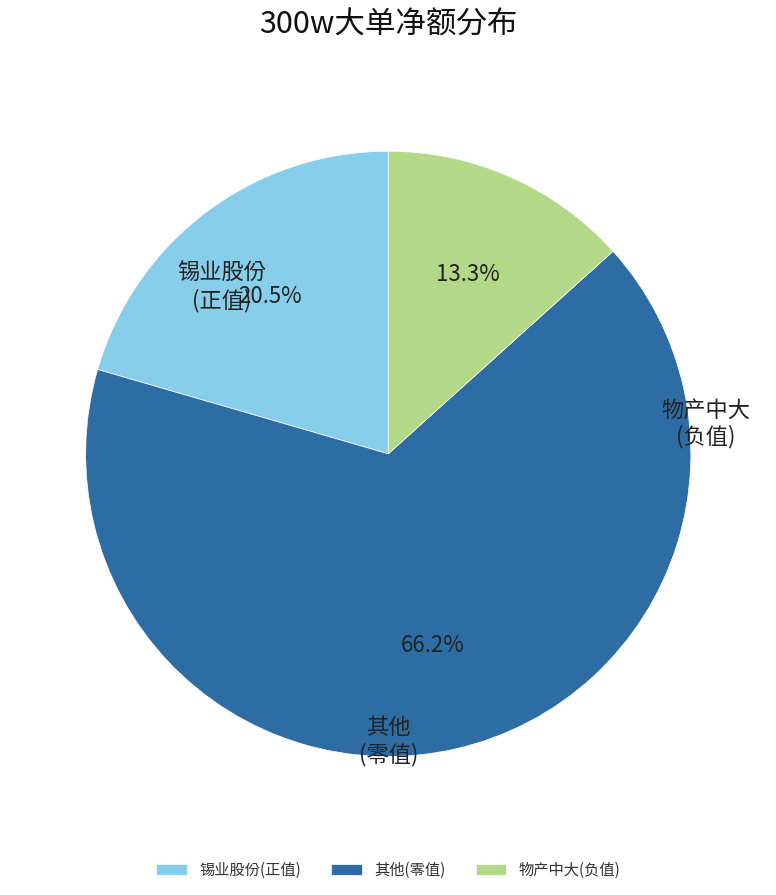

How many segments does this pie chart have?

3